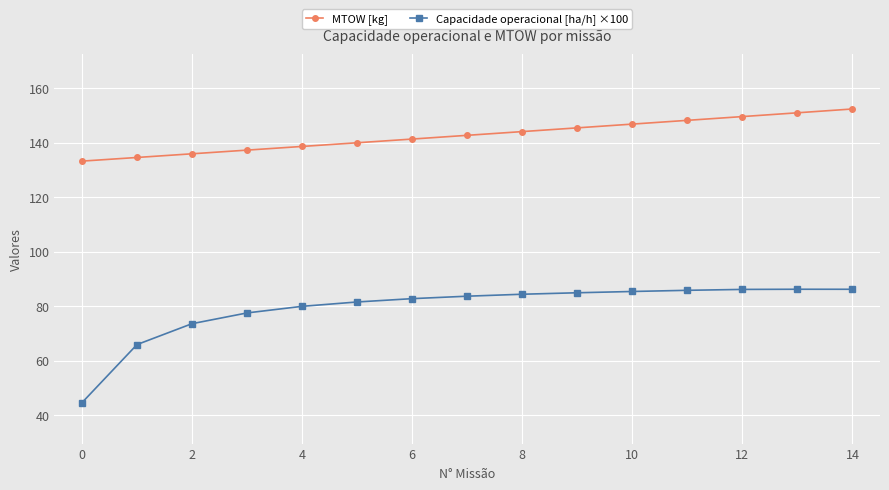

What is the highest value of the Capacidade operacional [ha/h] ×100 series?

86.2